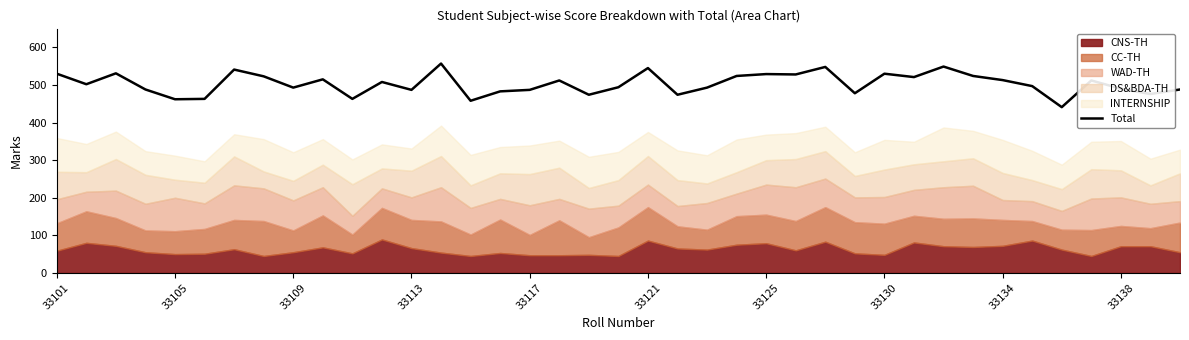

At which category does the data reach its first local valley?

33105